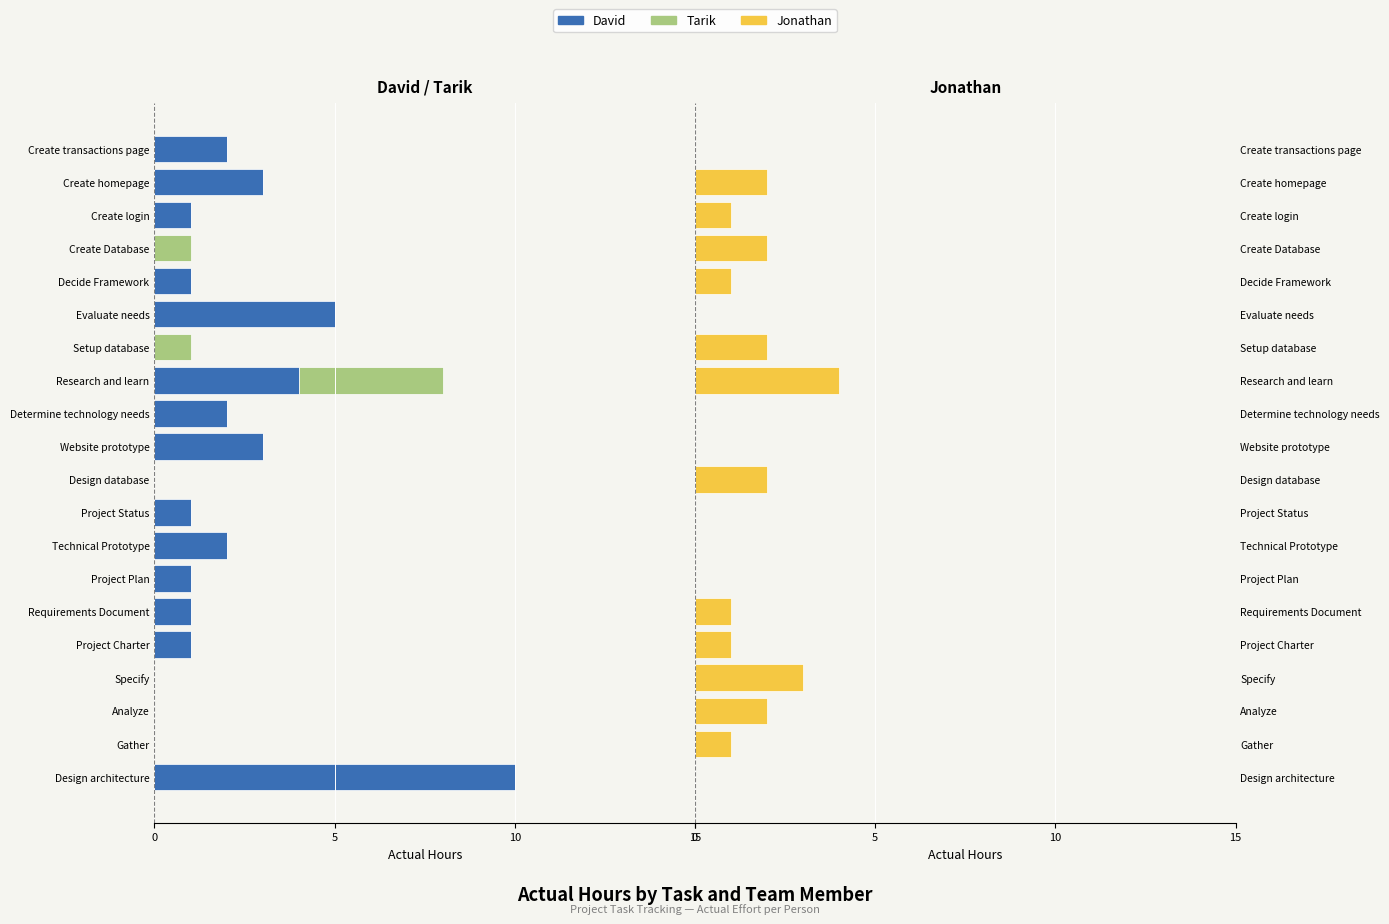

How many groups of bars are there?

20